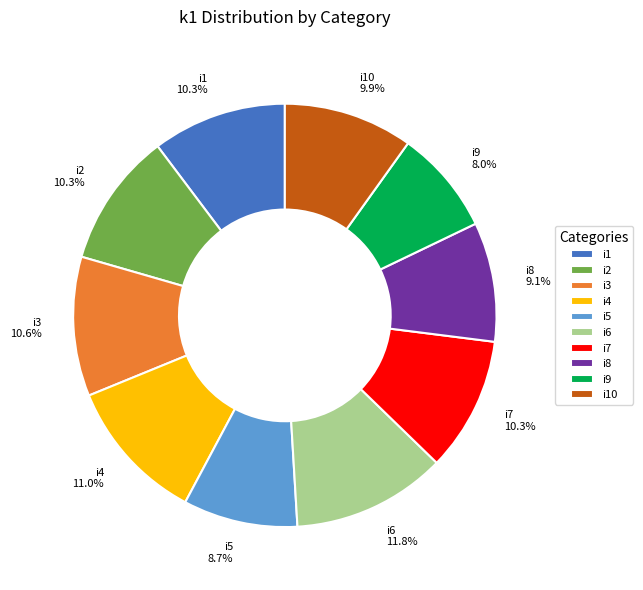

Approximately how many times larger is the value at i2 compared to i9?

1.3